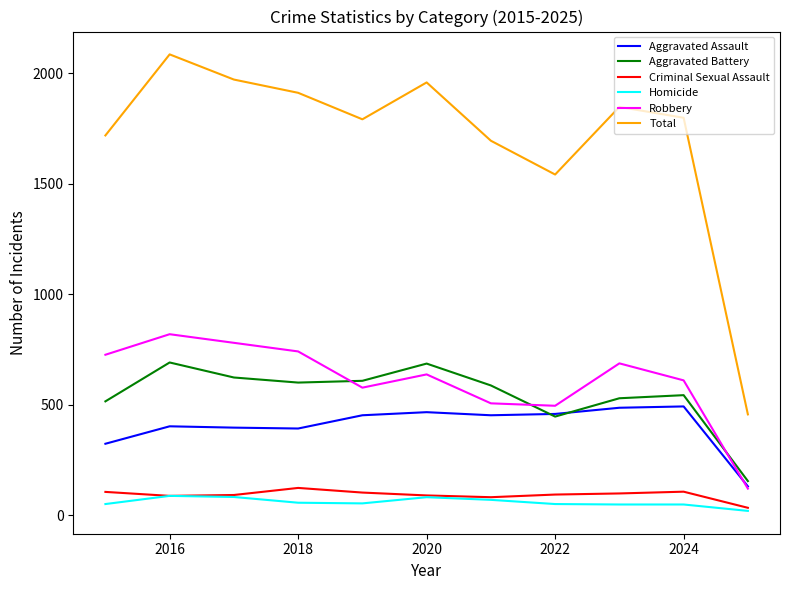

What is the highest value of the Robbery series?

819